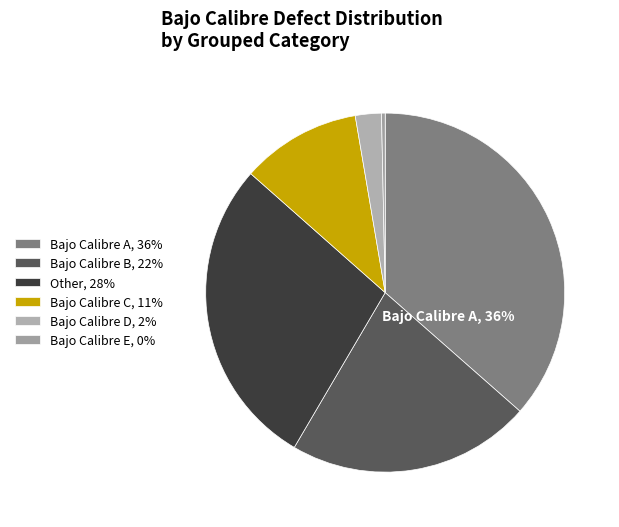

Which slice is the largest?

Bajo Calibre A, 36%